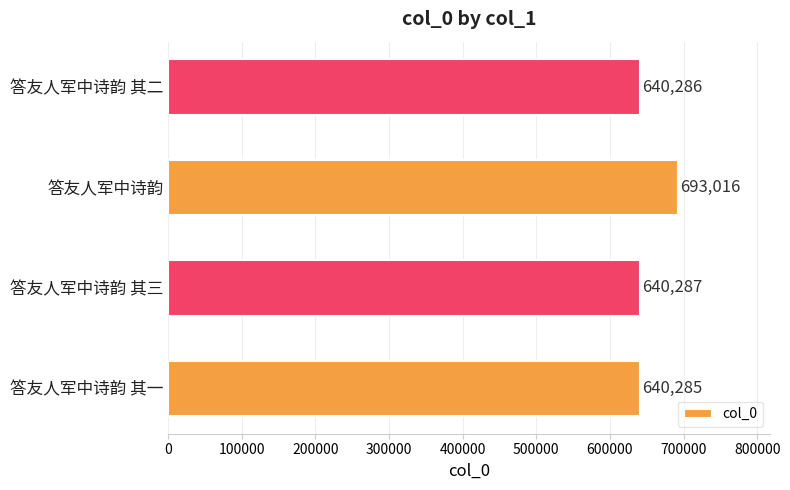

What is the difference between the maximum and second lowest values?

52730